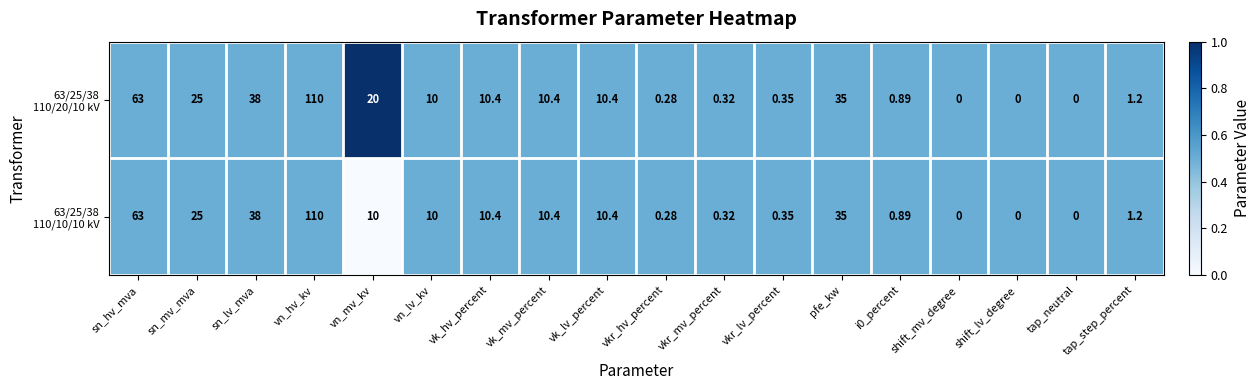

At which category is the sum across all series the highest?

vn_hv_kv